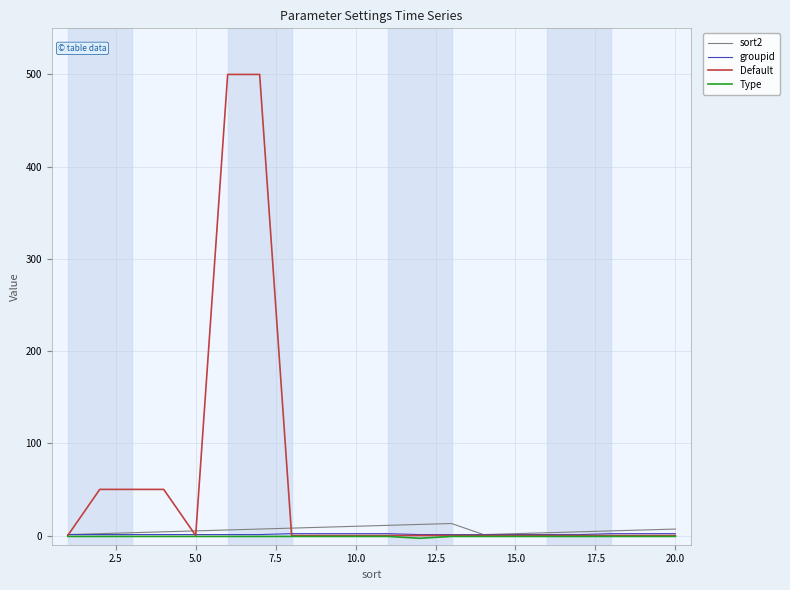

What is the greatest value displayed?

500